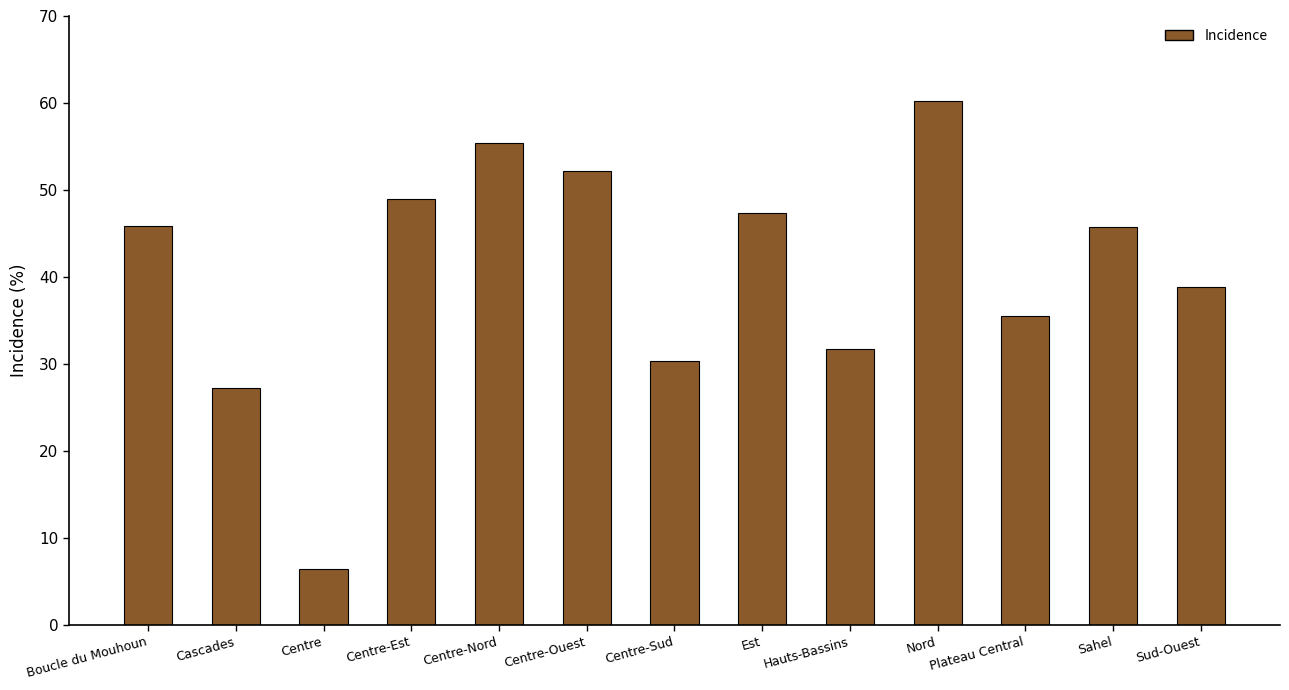

Which category has the lowest value across all series?

Centre